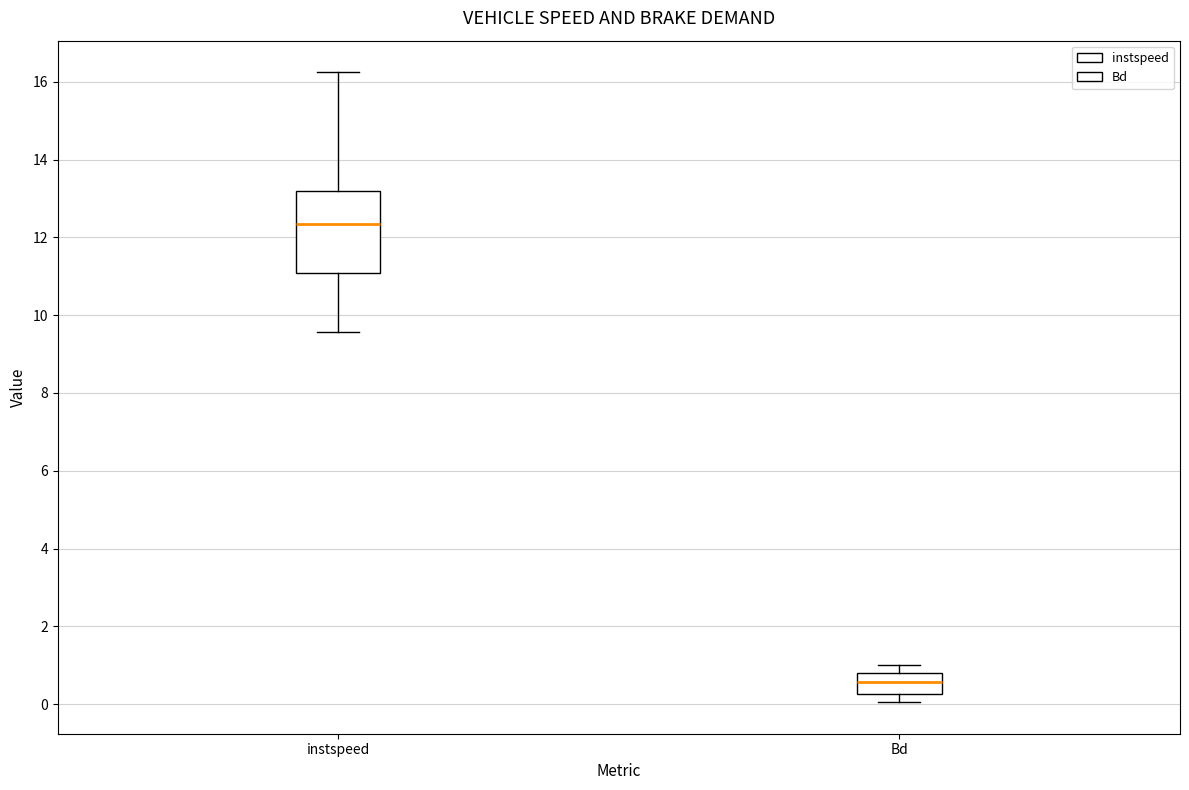

Where is the lower edge of the box for instspeed on the y-axis? The values are not printed on the chart, so give them approximately, as read against the axis.

11.0